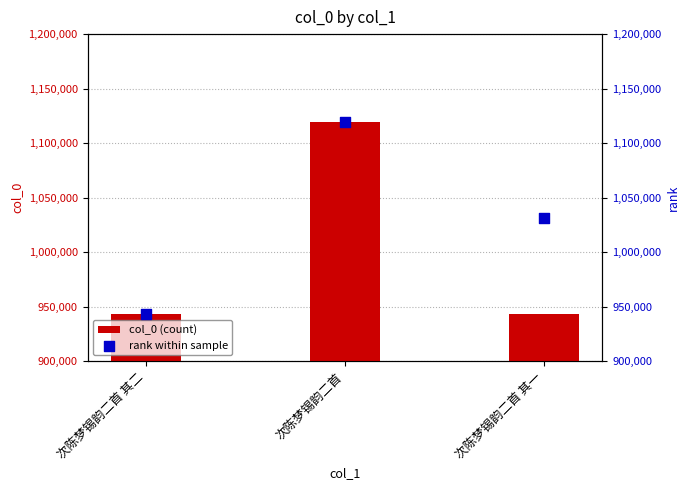

Which series has the largest total across all categories?

rank within sample